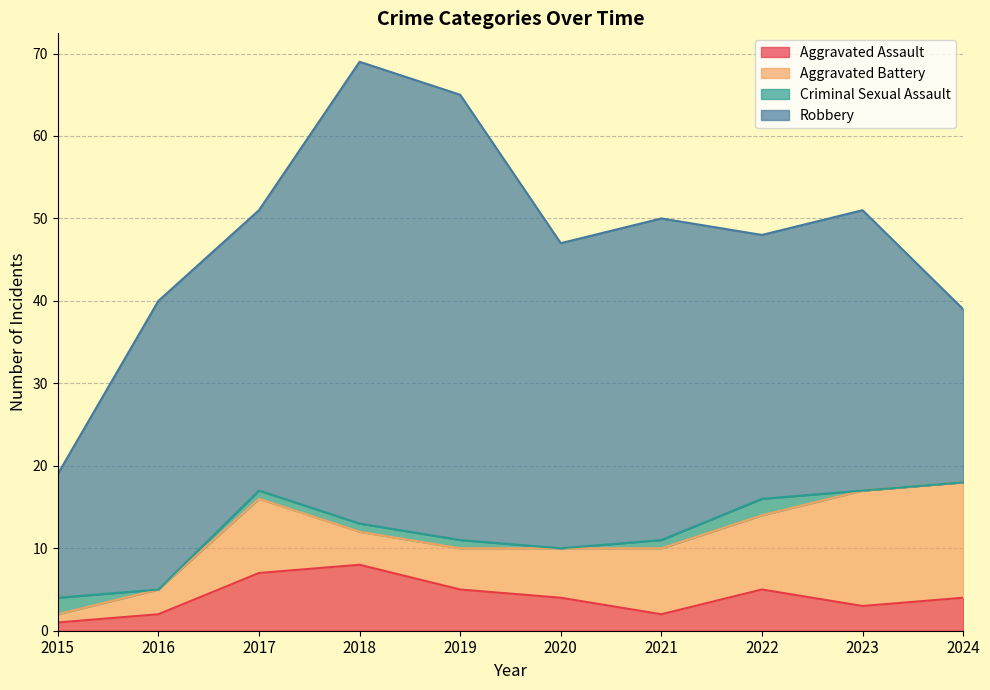

Does the chart have visible grid lines?

Yes